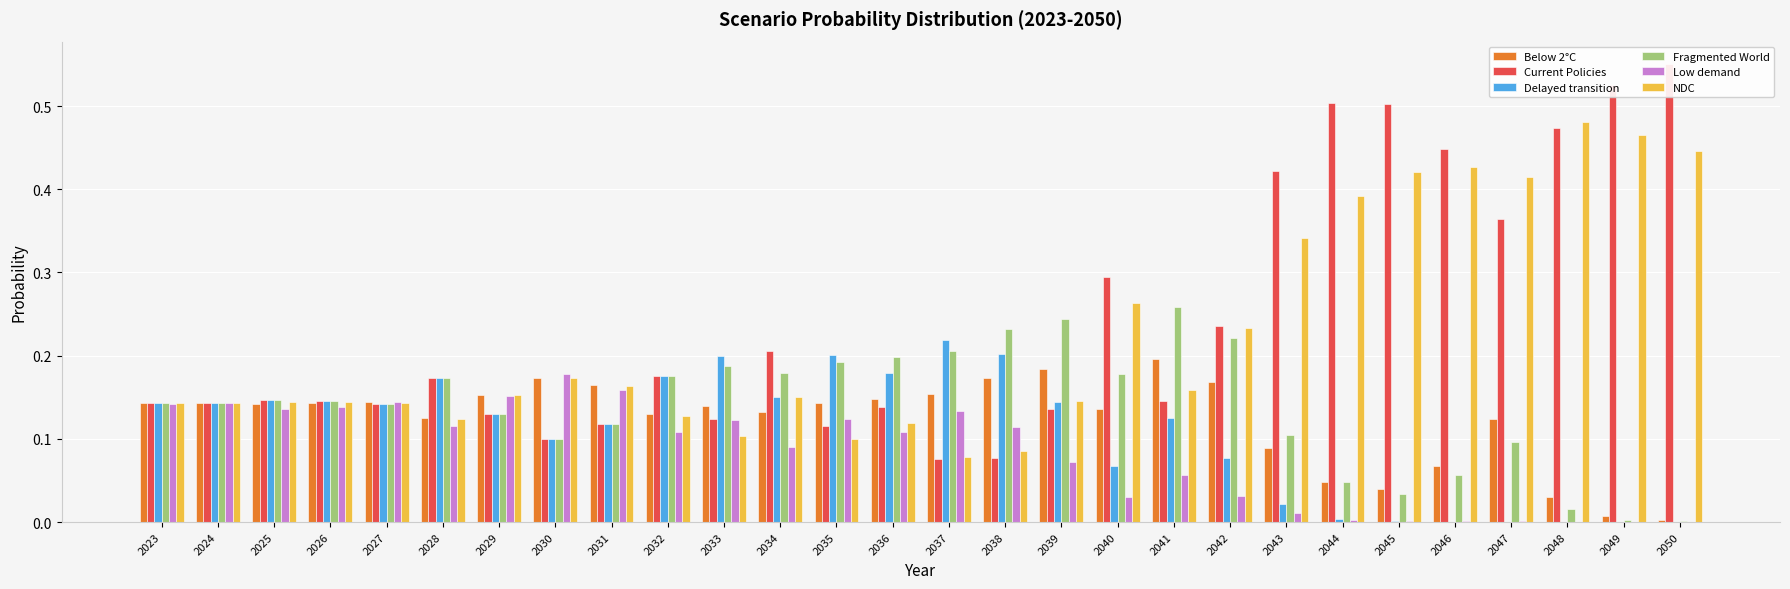

Which series has the largest range (max minus min)?

Current Policies